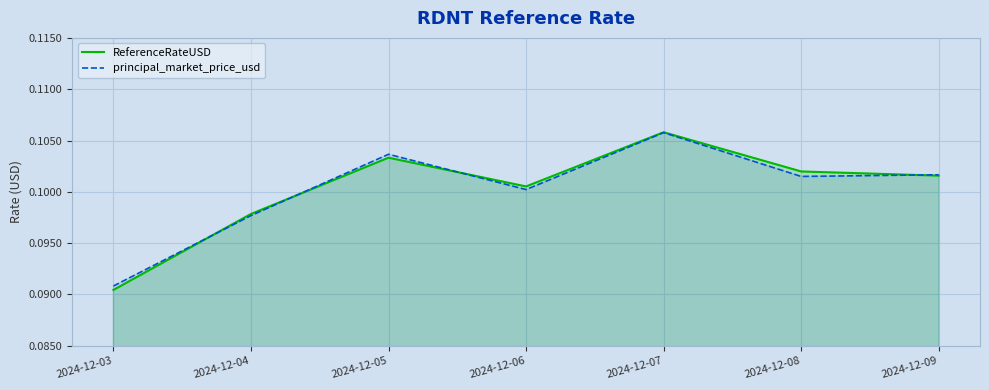

How many distinct data groups are displayed?

2